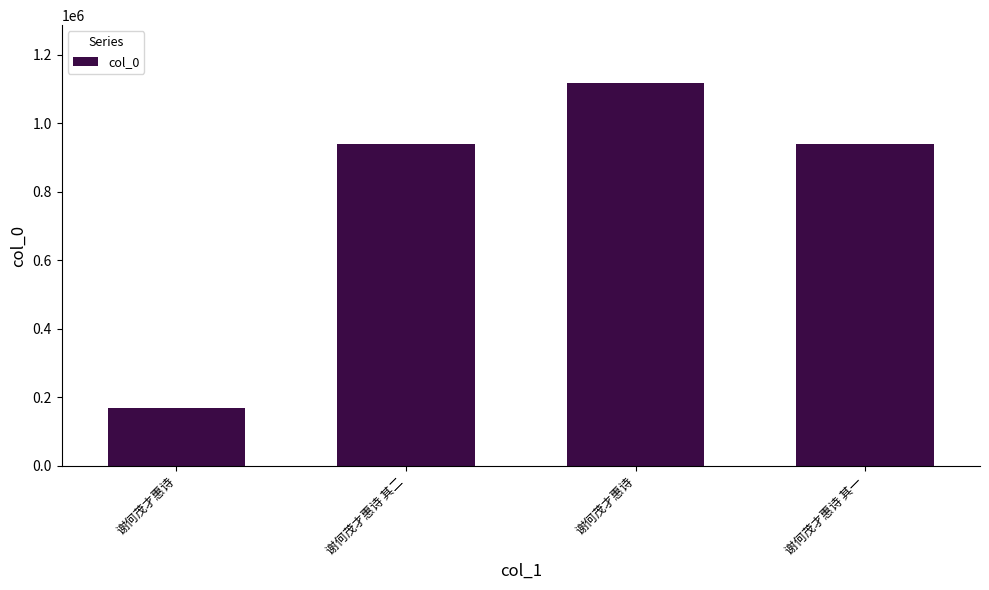

The value at 谢何茂才惠诗 其一 is 438478. True or false?

False